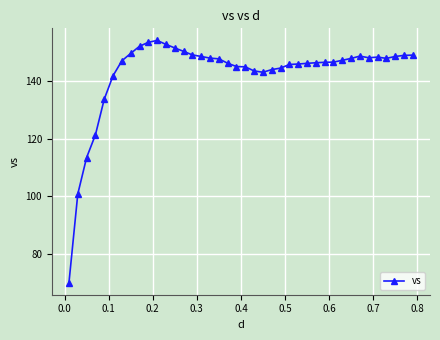

What is the difference between the maximum and minimum values?

84.0